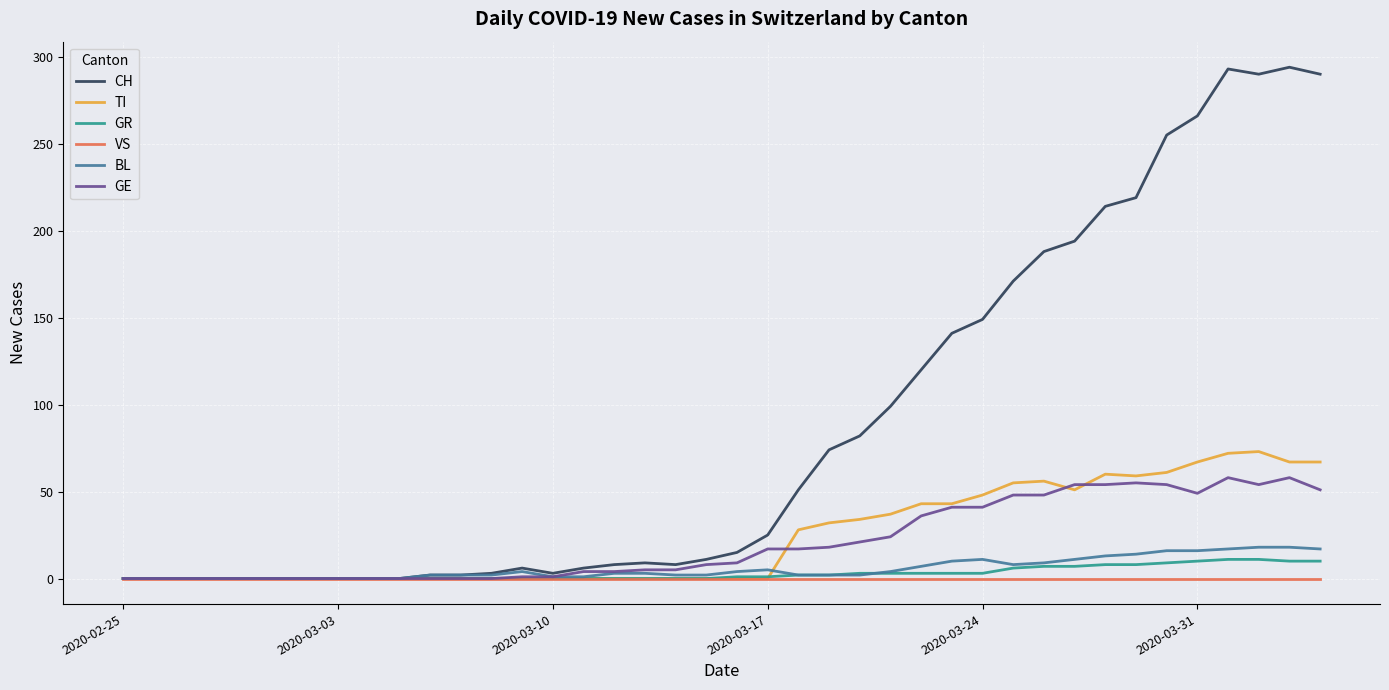

What is the maximum value for CH?

294